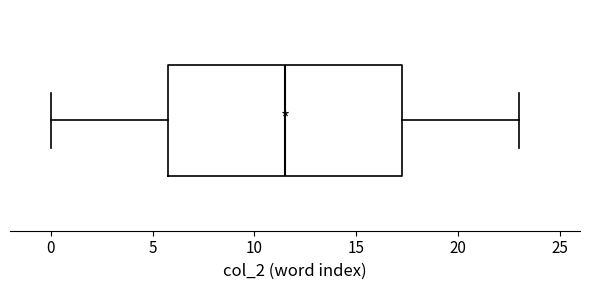

Transcribe this box plot: give where the median line is, the range the box spans, and where the two whiskers end, as read against the x-axis. The values are not printed on the chart, so give them approximately, as read against the axis.

median 11.5, box 6.0 to 17.5, whiskers 0.0 to 23.0